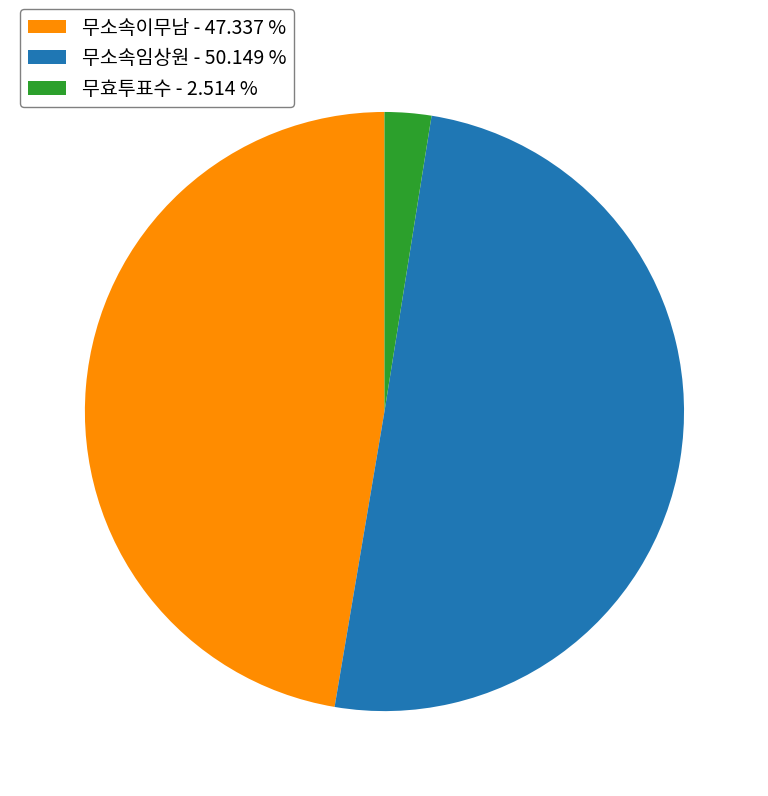

Which has a higher value, 무소속이무남 or 무효투표수?

무소속이무남